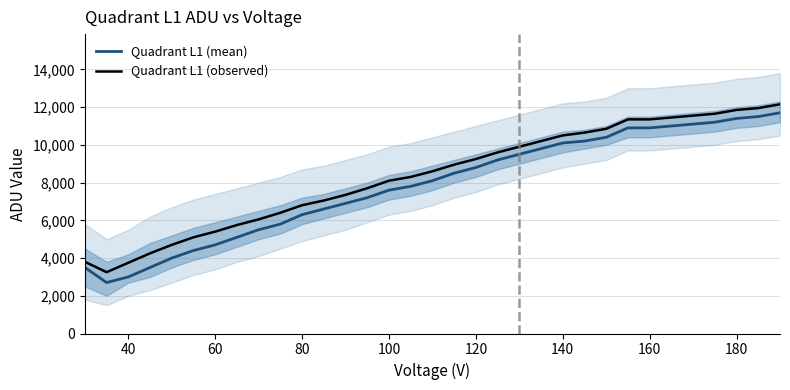

The value of Quadrant L1 (mean) at 80 is 6300. True or false?

True